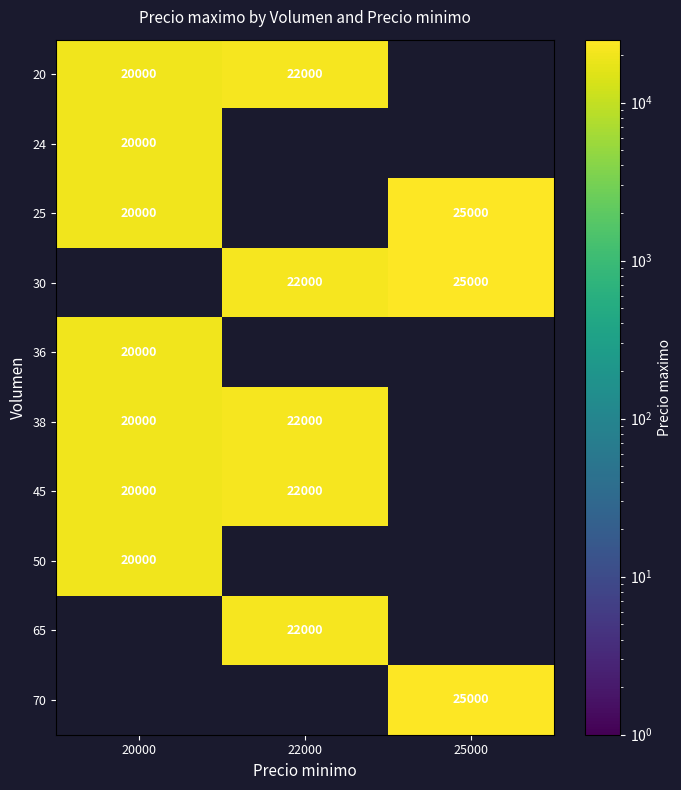

Is it true that 65 equals 13137 at 22000?

False